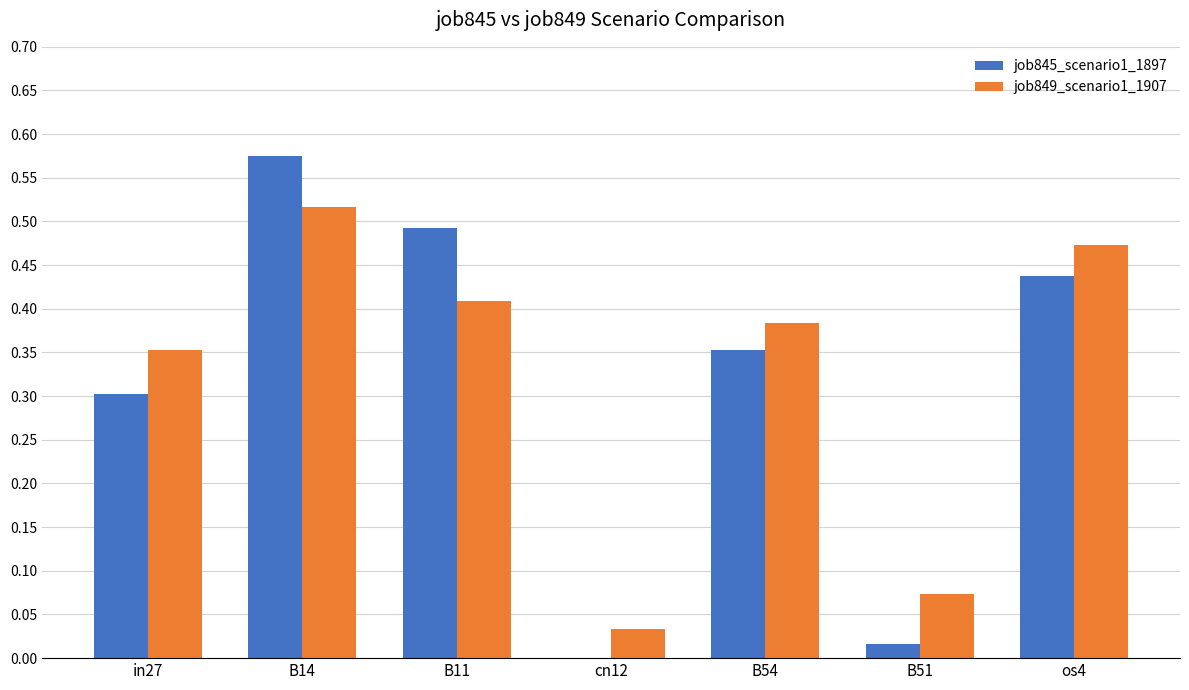

At which category is the sum across all series the highest?

B14